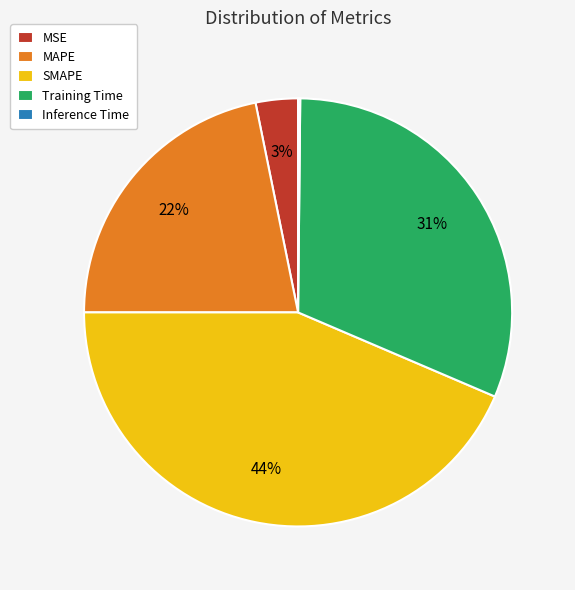

Does MSE represent more than half of the total?

No